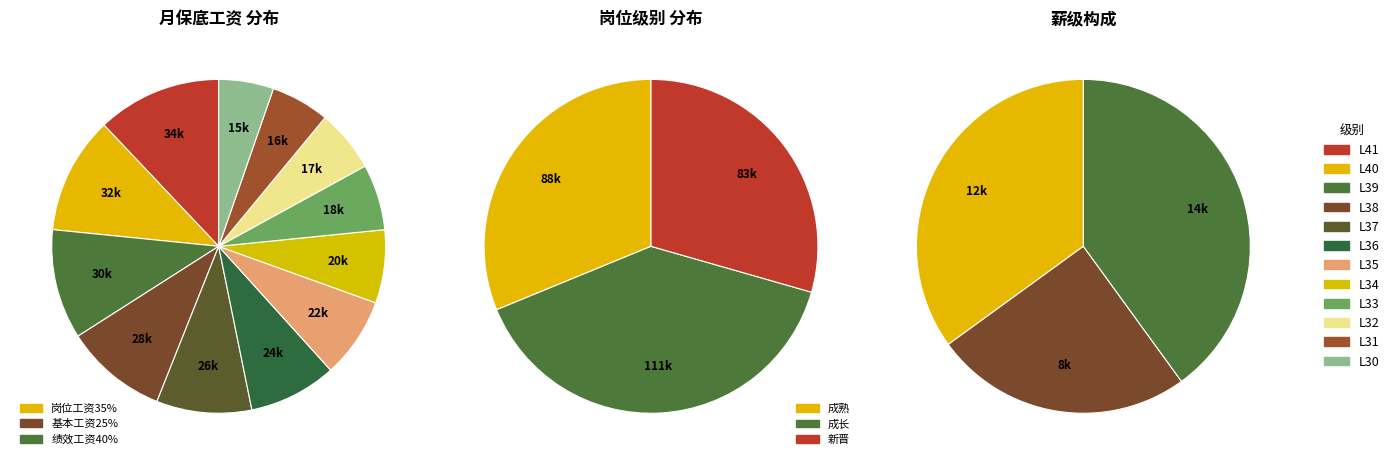

Between L40 and L38, which is larger?

L40